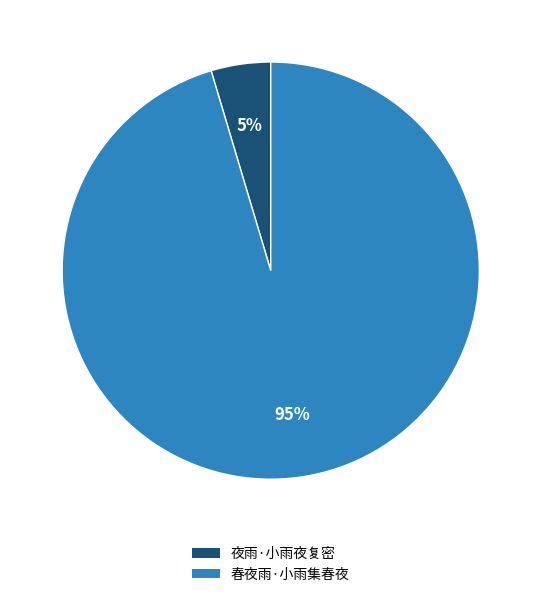

What percentage is the 夜雨·小雨夜复密 slice, to the nearest percent?

5%